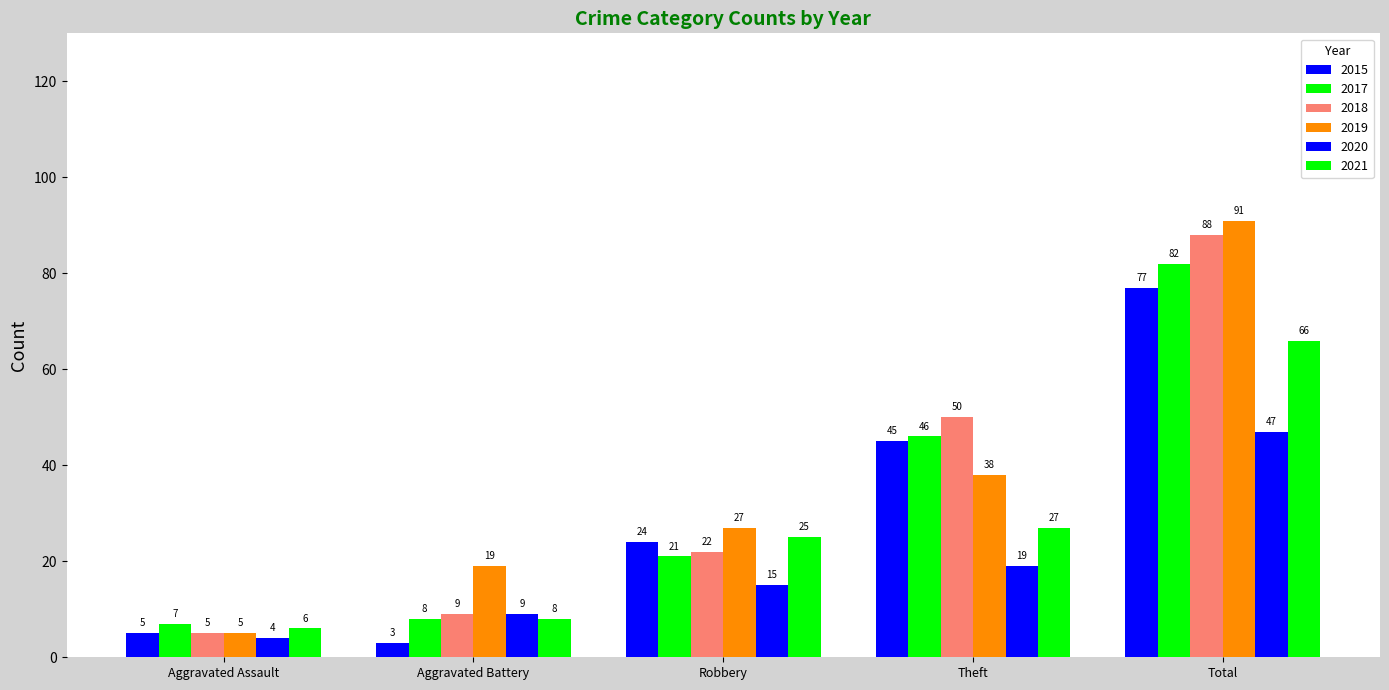

What is the smallest value displayed?

3